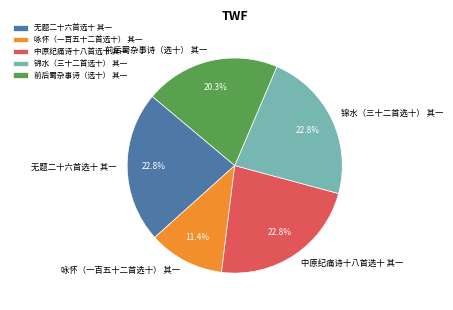

Between 咏怀（一百五十二首选十） 其一 and 中原纪痛诗十八首选十 其一, which is larger?

中原纪痛诗十八首选十 其一